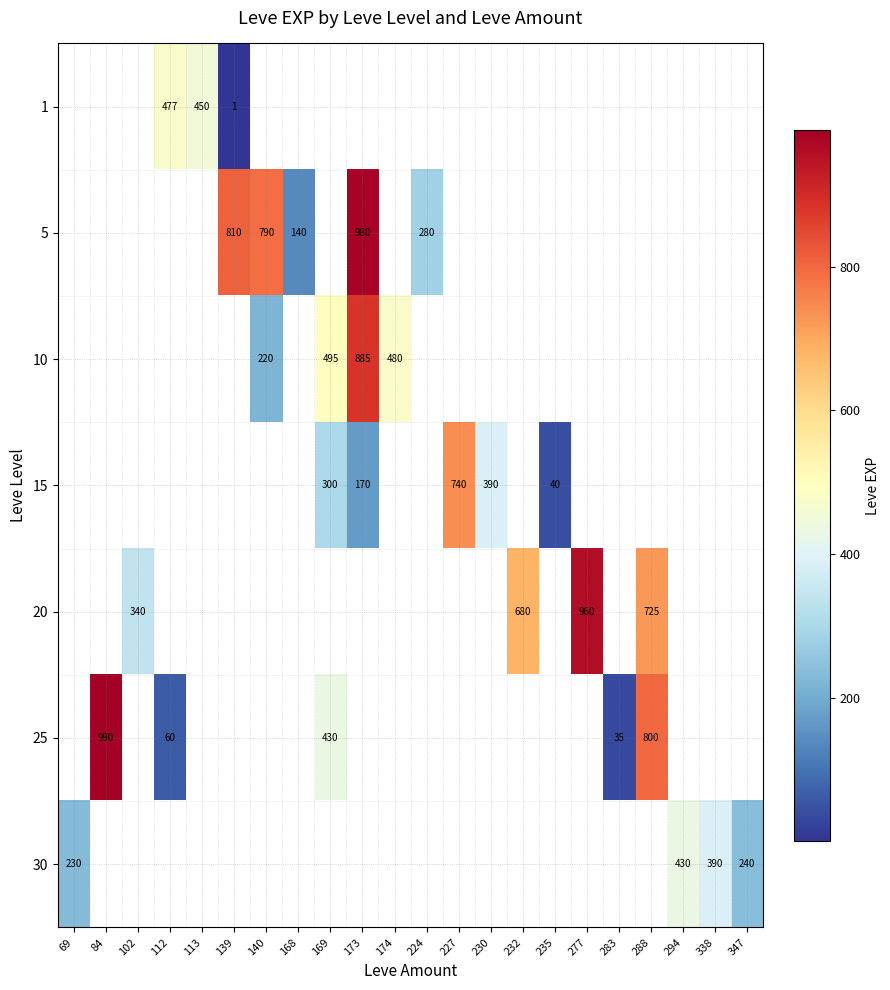

The value of 15 at 227 is 740.0. True or false?

True